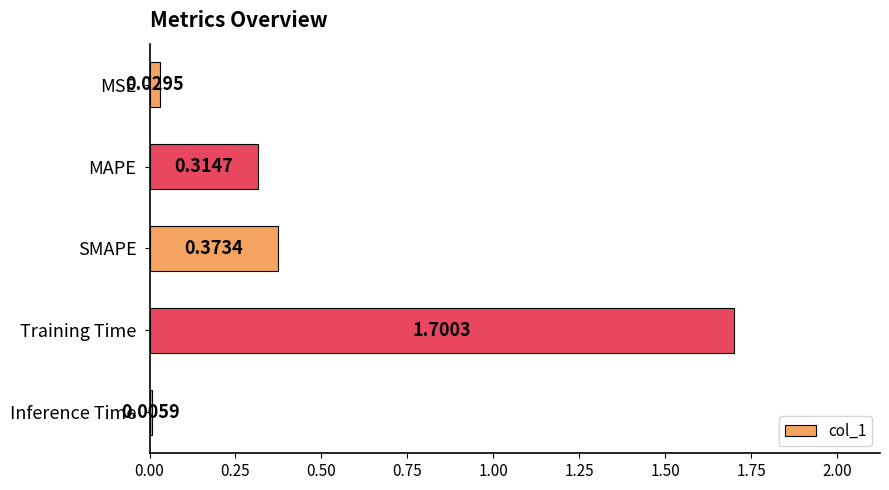

What is the greatest value displayed?

1.7